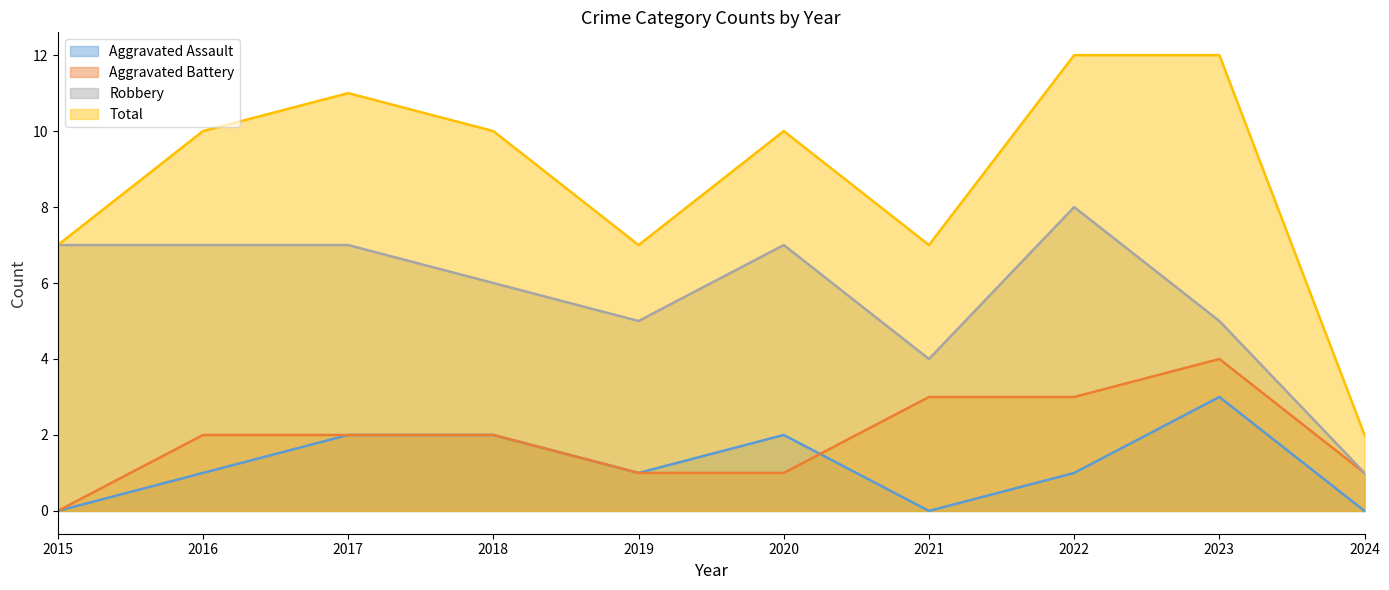

What is the difference between the maximum and second lowest values in the Robbery series?

4